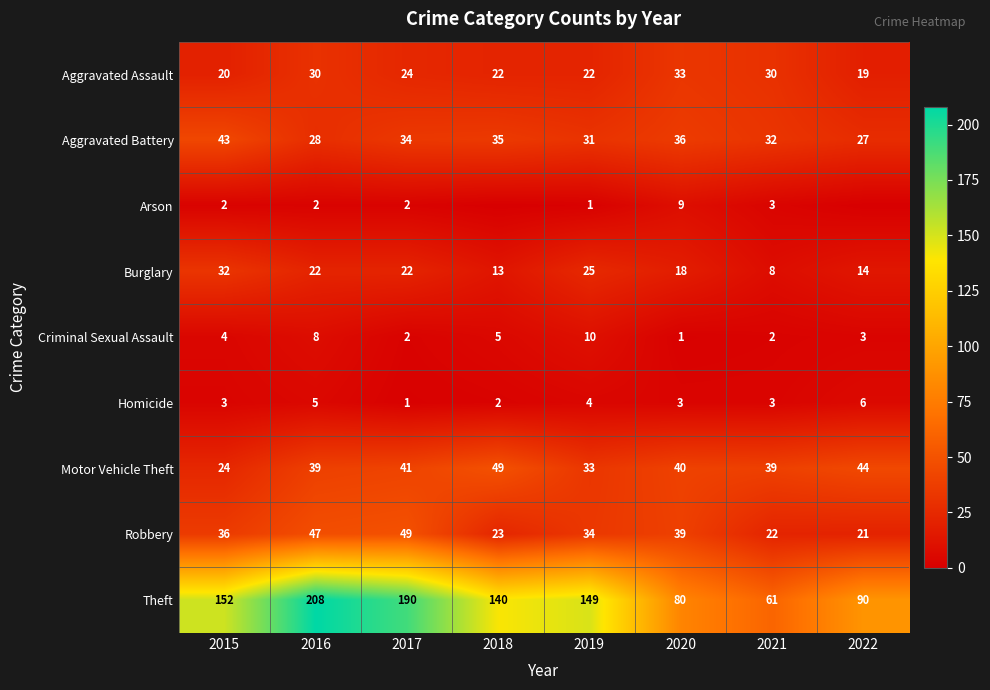

Is the value of Aggravated Battery at 2015 greater than the value of Burglary at 2019?

Yes